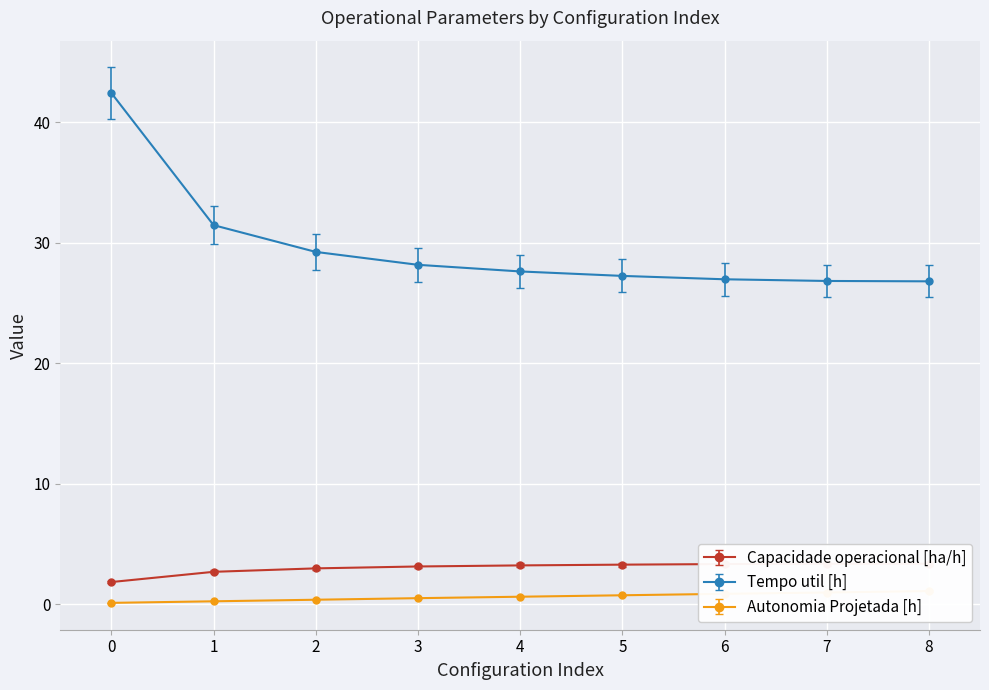

What is the value of the Autonomia Projetada [h] point at the 8th from the left?

1.0